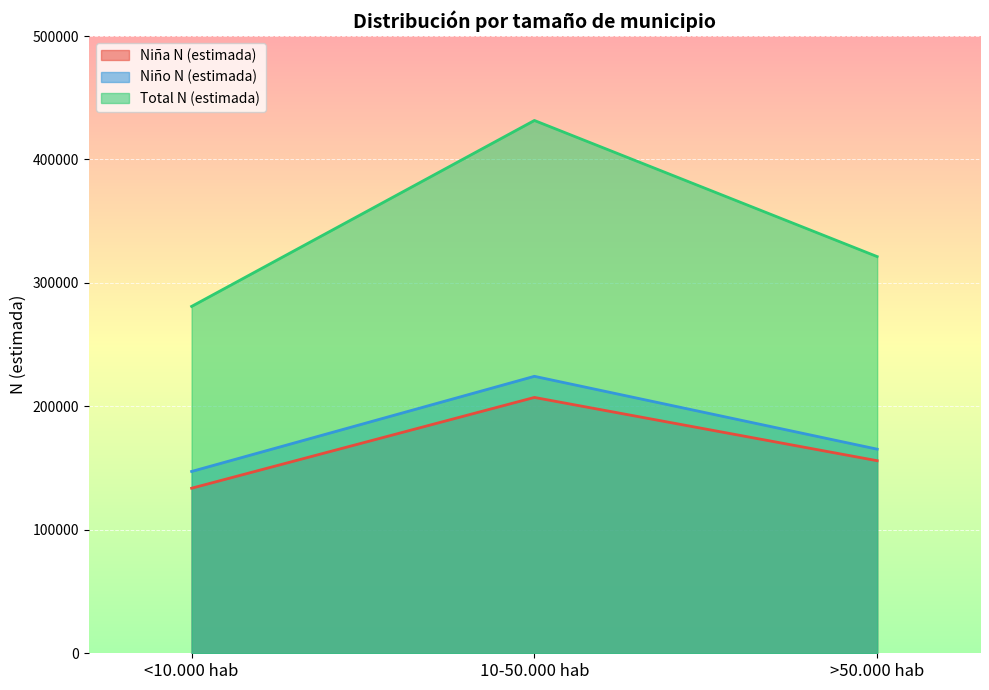

What is the difference between the maximum and minimum values in the Niña N (estimada) series?

73540